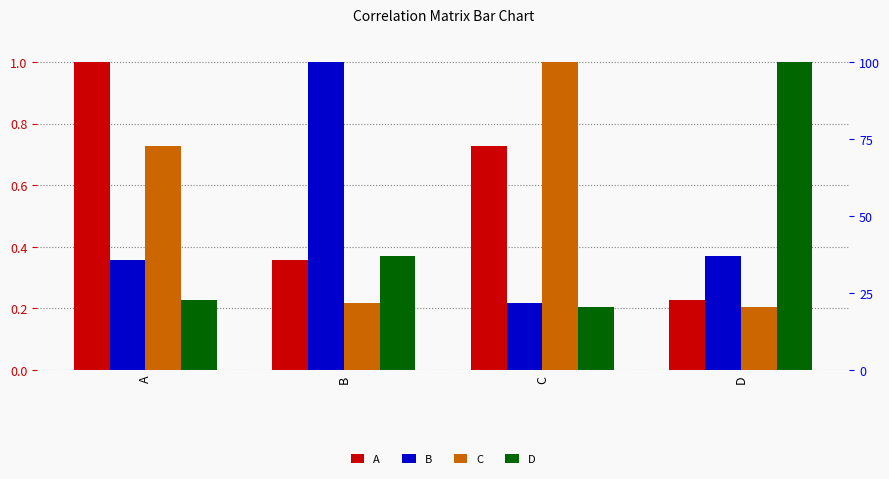

The value of A at B is 0.4. True or false?

True